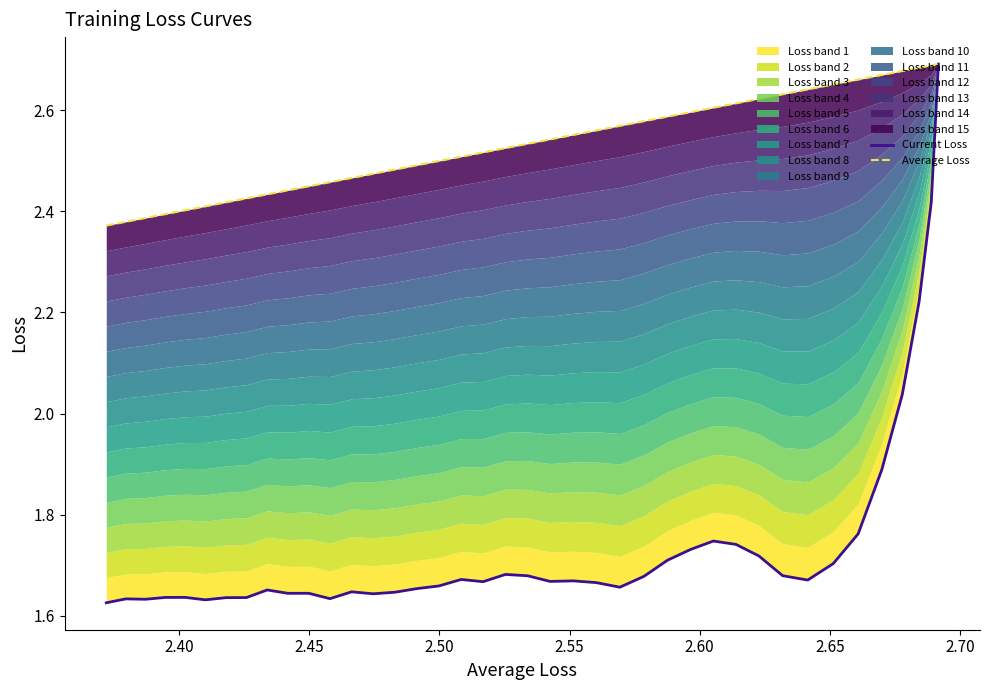

What is the sum of all Average Loss values?

101.3